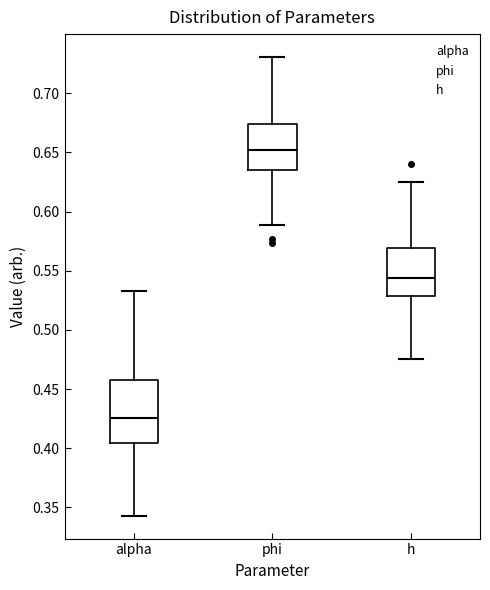

Where is the upper edge of the box for alpha on the y-axis? The values are not printed on the chart, so give them approximately, as read against the axis.

0.460